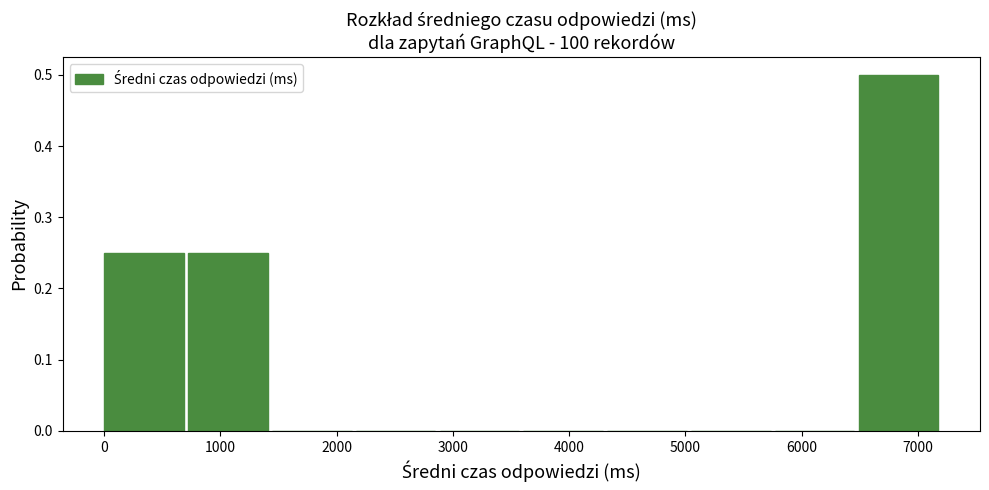

Which range on the x-axis has the tallest bar?

6500 to 7200